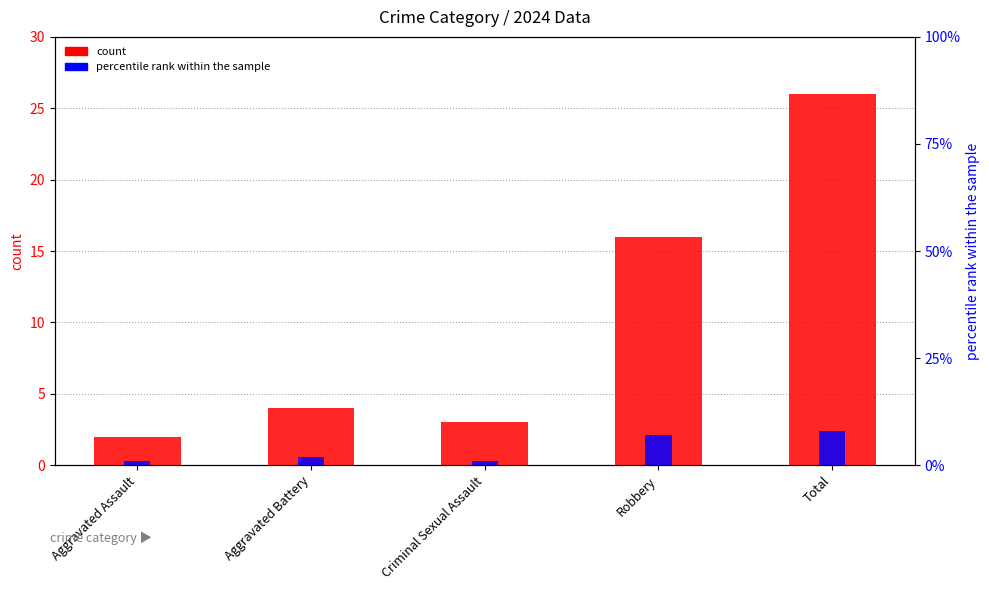

Where is percentile rank within the sample nearest to the value 4?

Aggravated Battery